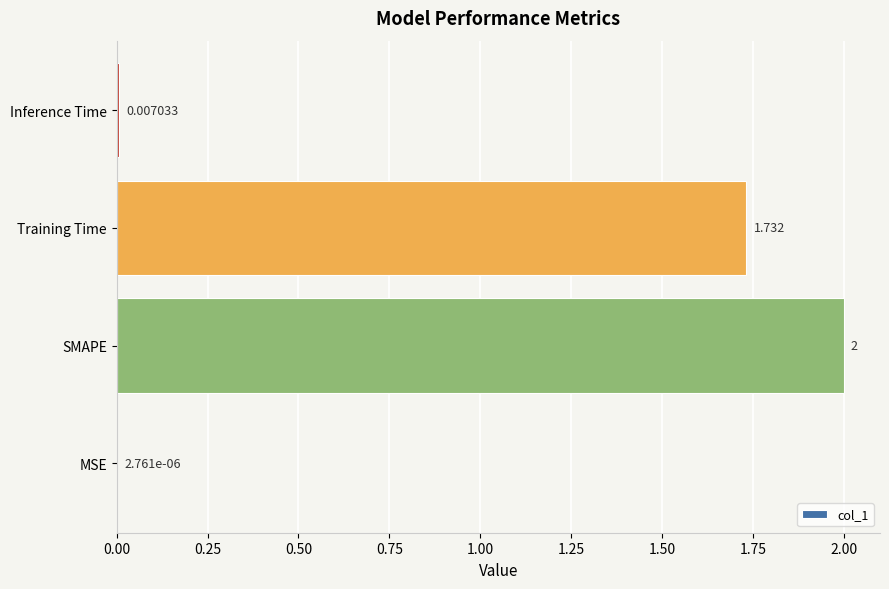

What is the average value?

0.9